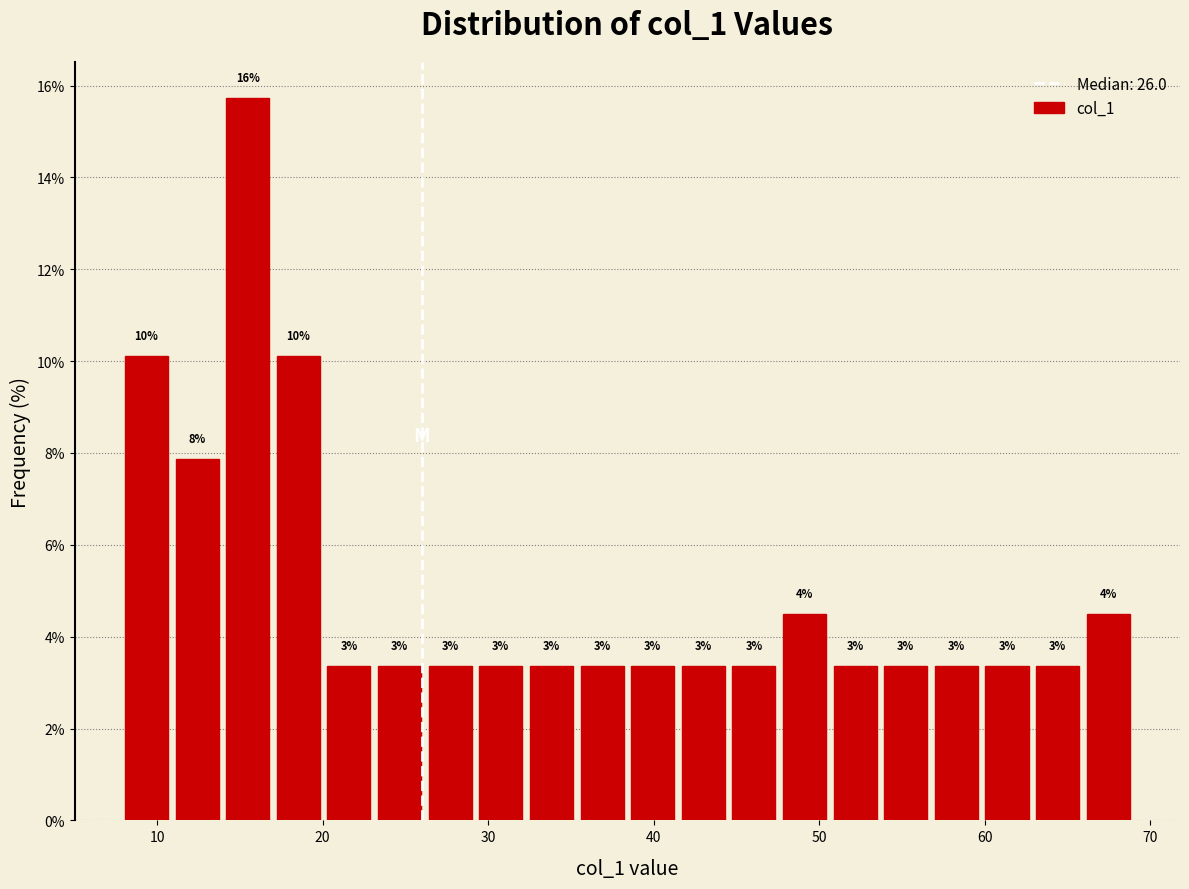

Read against the x-axis, roughly where is the centre of the tallest bar?

15